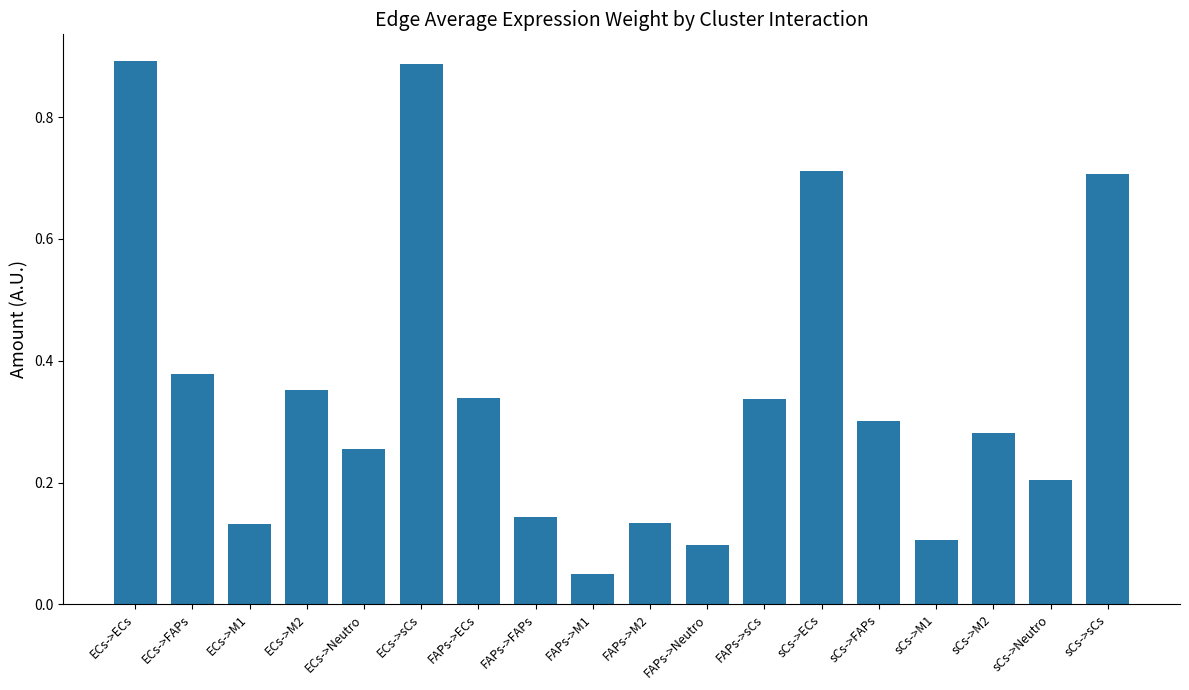

True or false: the data shows 0.0 at FAPs->M1.

False